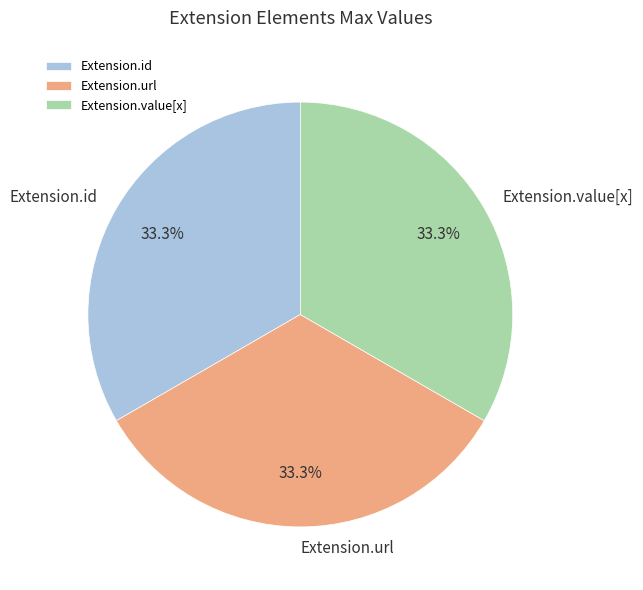

Is Extension.value[x] the majority of the pie?

No